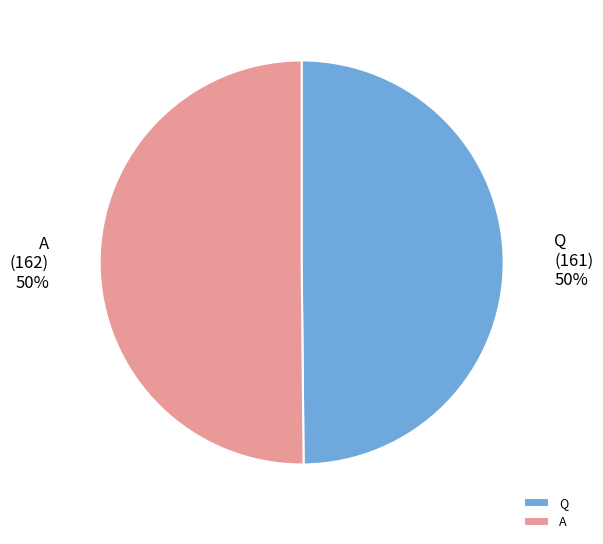

Combined, do Q and A account for over 50%?

Yes